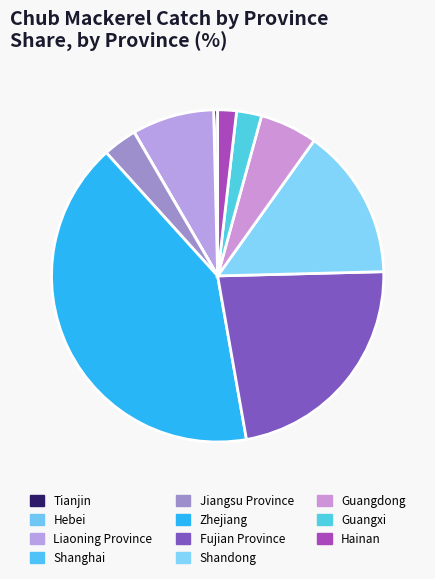

Which category has the biggest portion of the pie?

Zhejiang